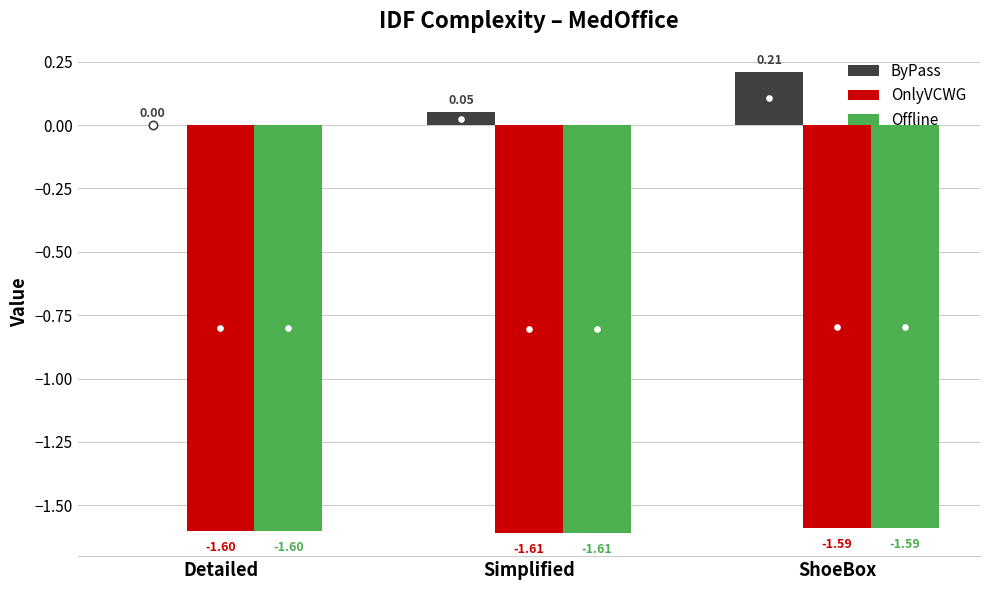

Which category has the highest value across all series?

ShoeBox